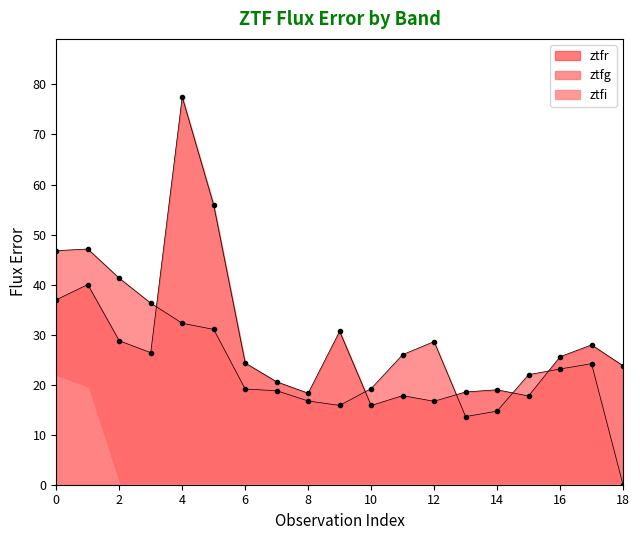

Where is the first local minimum for ztfg?

9